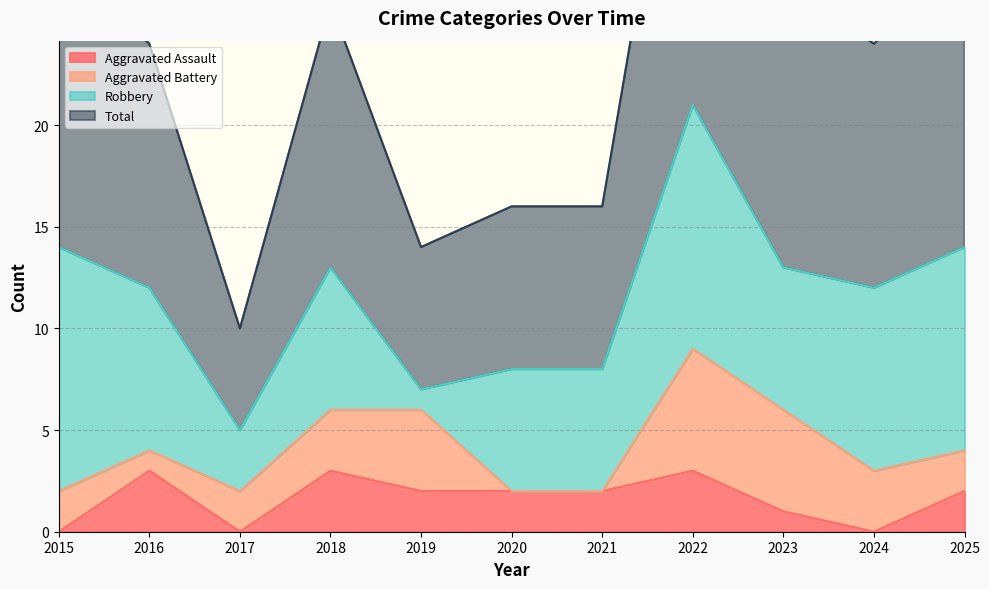

The value of Aggravated Assault at 2021 is 1. True or false?

False